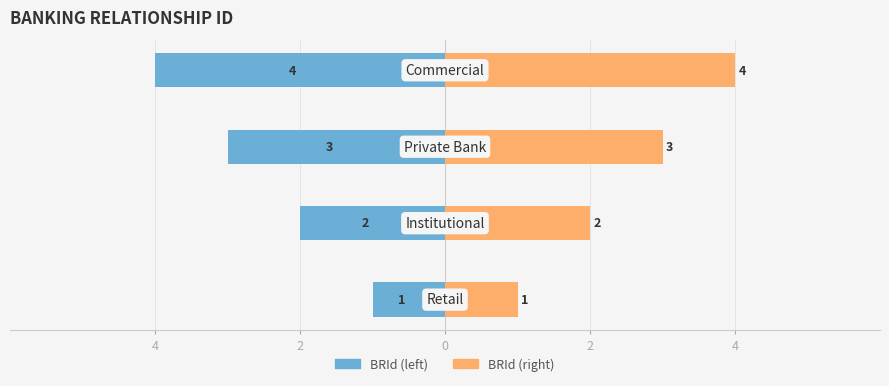

How many data points in BRId (right) are above 3?

1